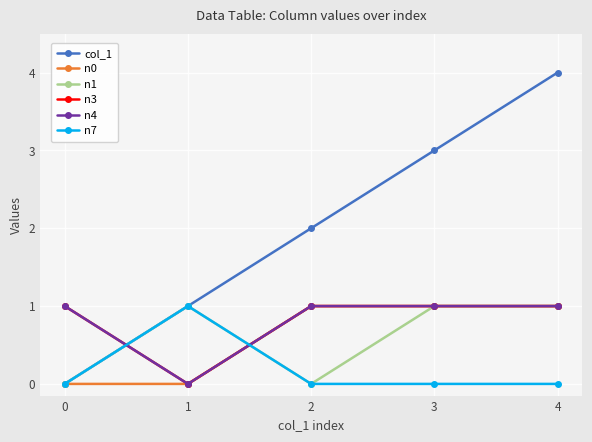

Does the chart have visible grid lines?

Yes